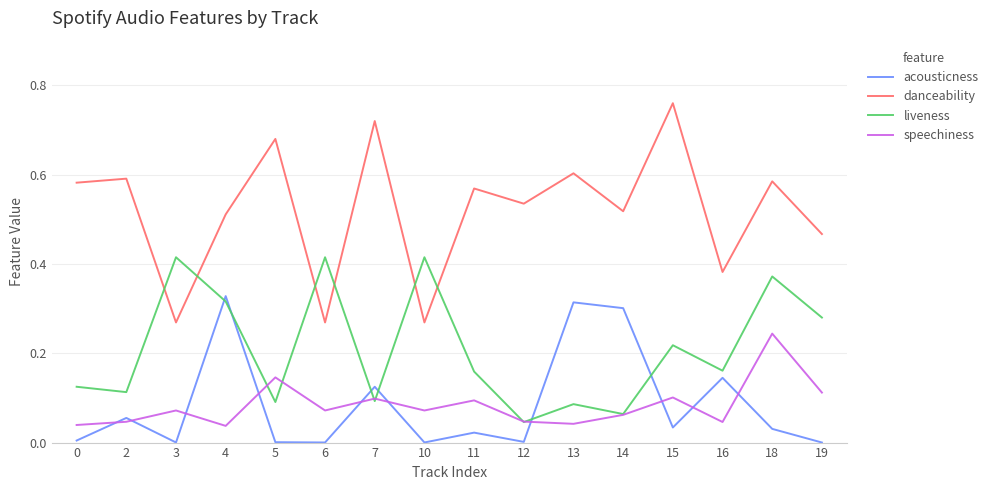

Is the value of acousticness at 0 greater than the value of danceability at 2?

No